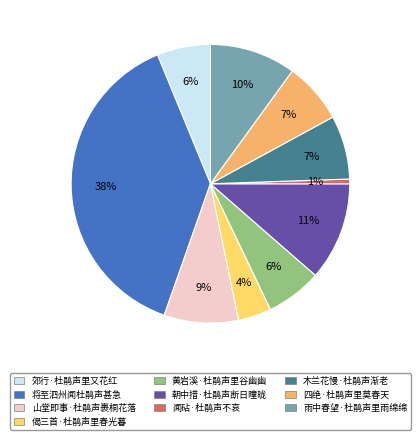

Which category has the smallest portion of the pie?

闻砧·杜鹃声不哀